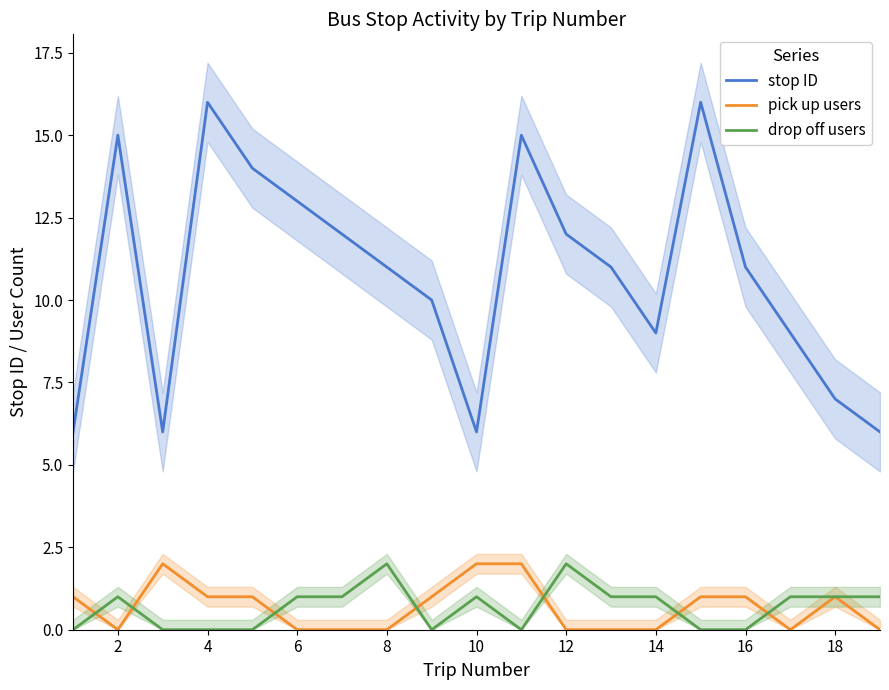

Which series has the widest spread of values?

stop ID